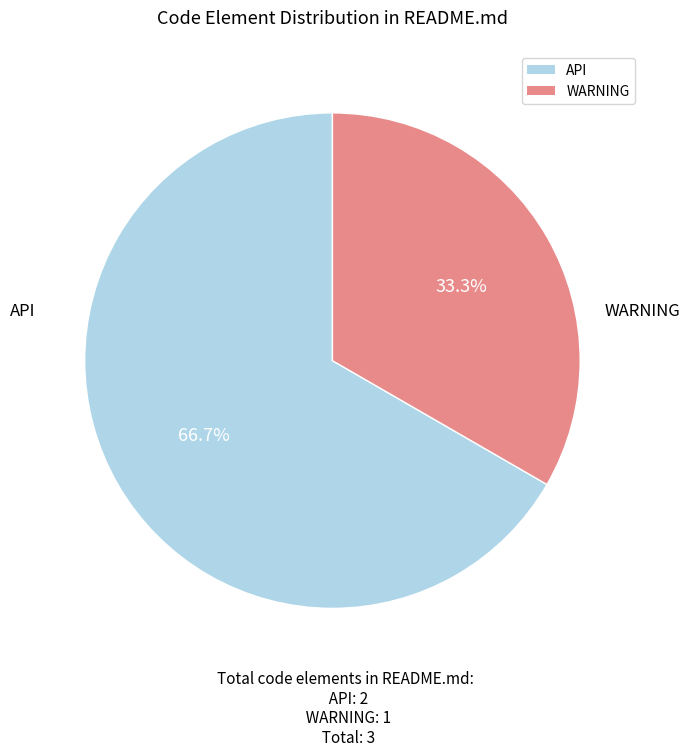

Is it true that WARNING is 28% of the pie?

False